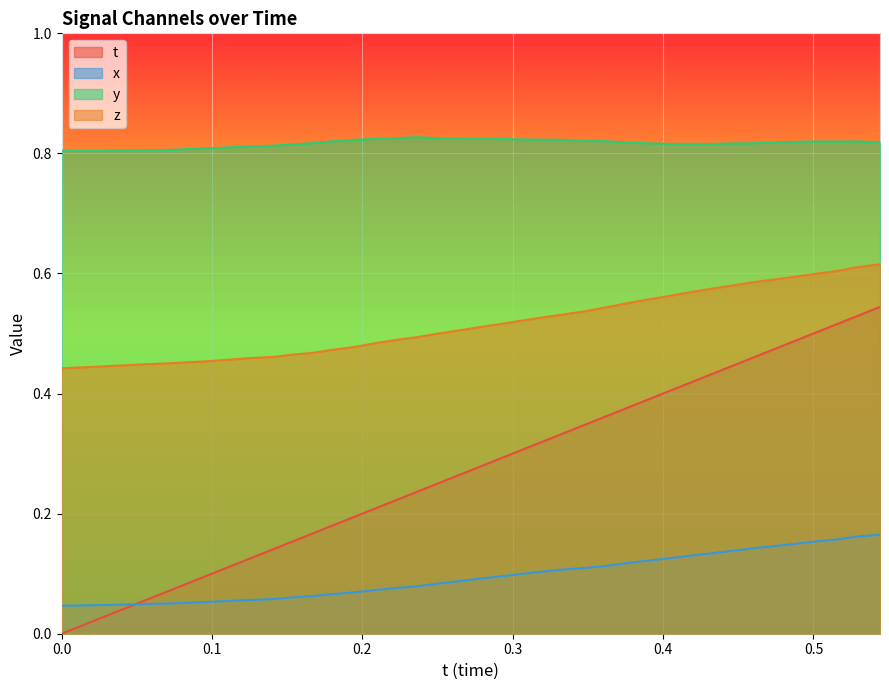

Which series has the largest total across all categories?

y